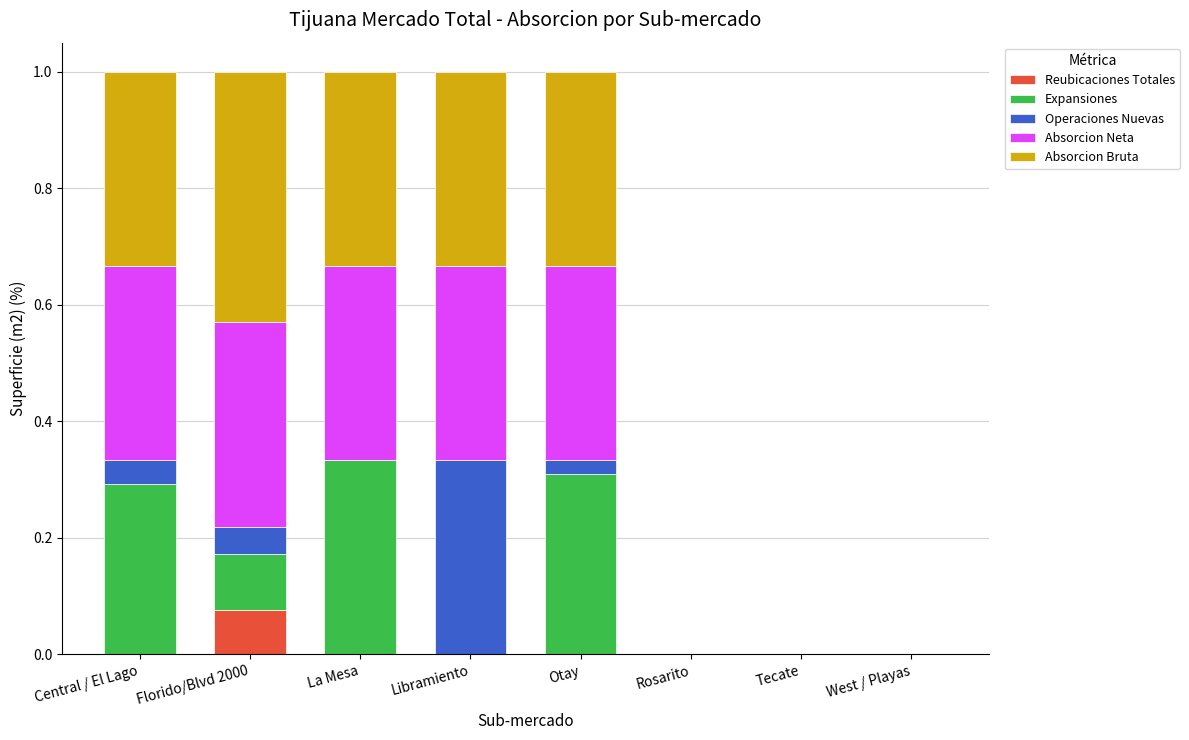

What is the total value across all series at Central / El Lago?

1.0